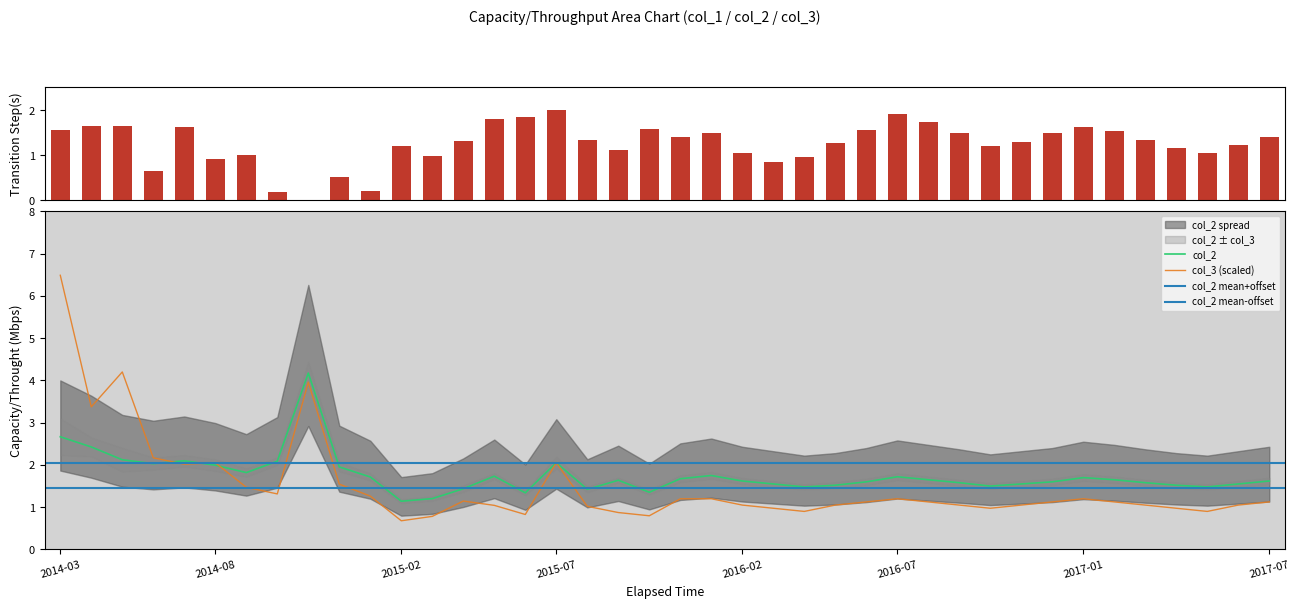

How many positive values does the col_1 series have?

39